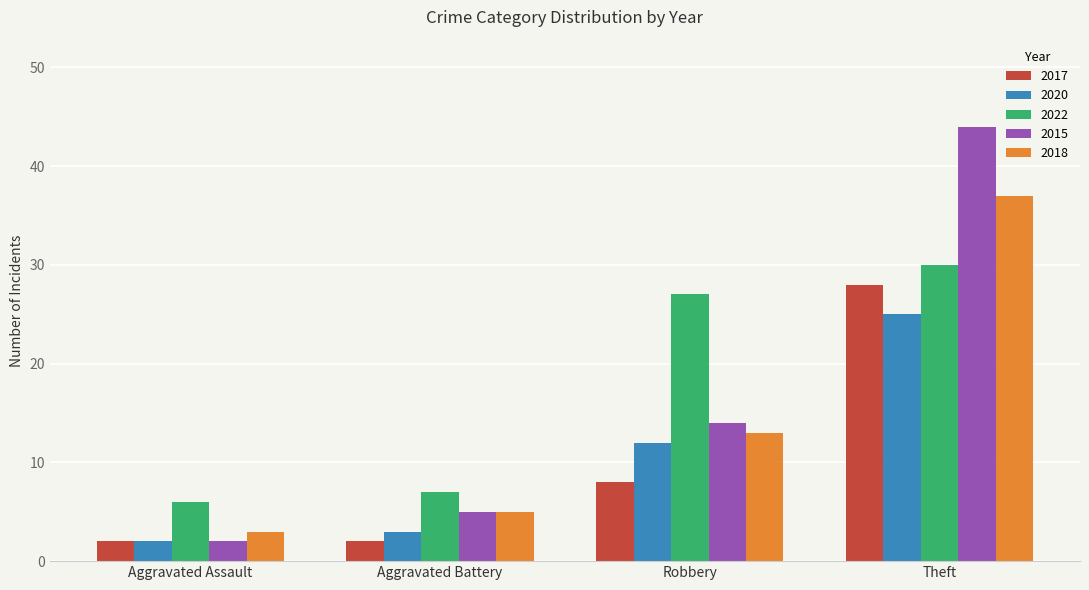

Rank the series by their maximum value, from highest to lowest.

2015, 2018, 2022, 2017, 2020